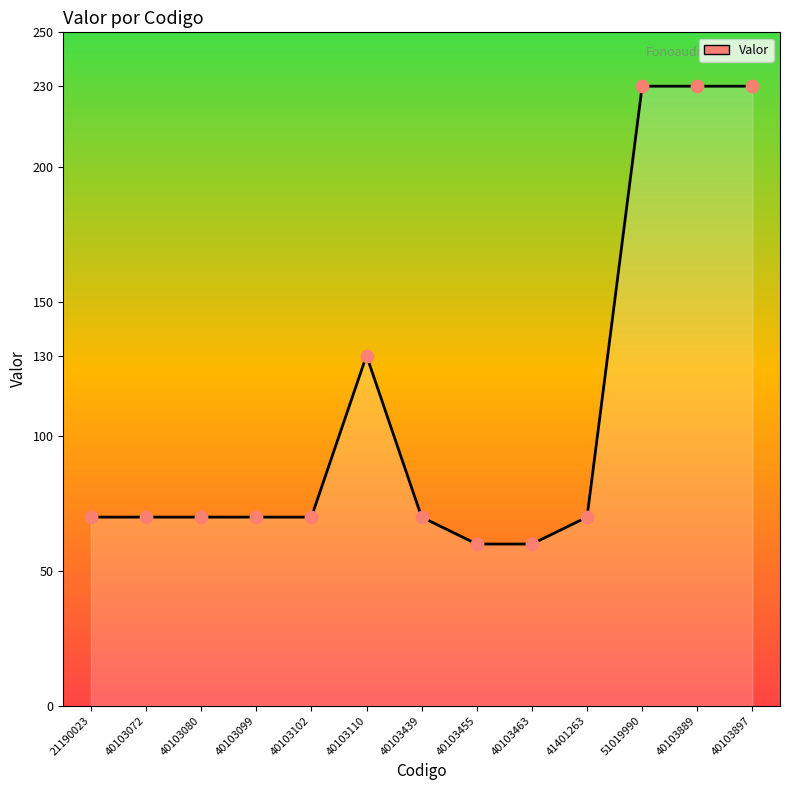

Which has a higher value, 40103110 or 21190023?

40103110